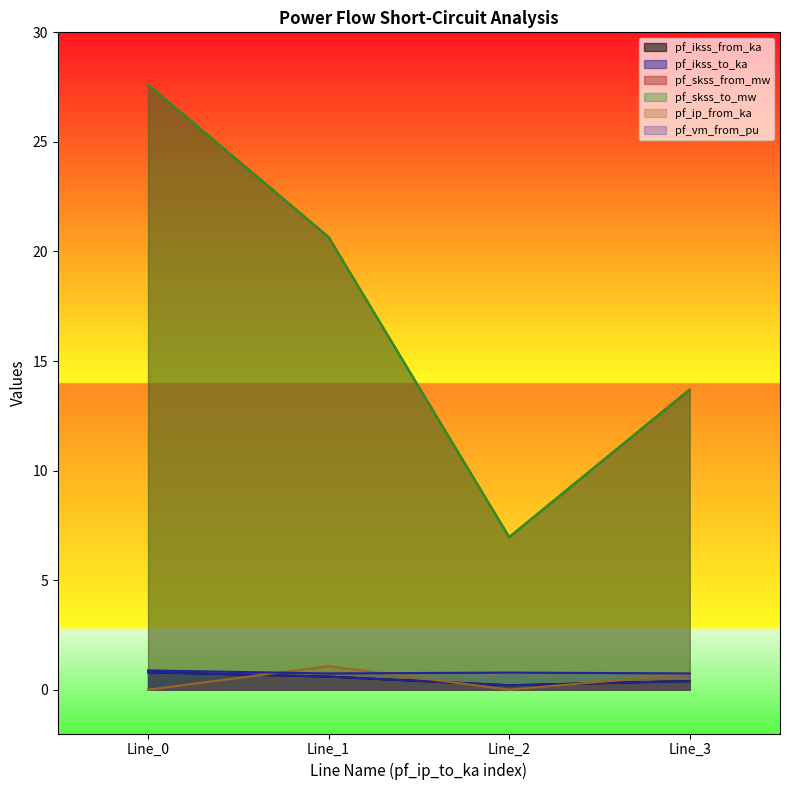

Is the value of pf_ikss_from_ka at Line_1 greater than the value of pf_skss_from_mw at Line_2?

No